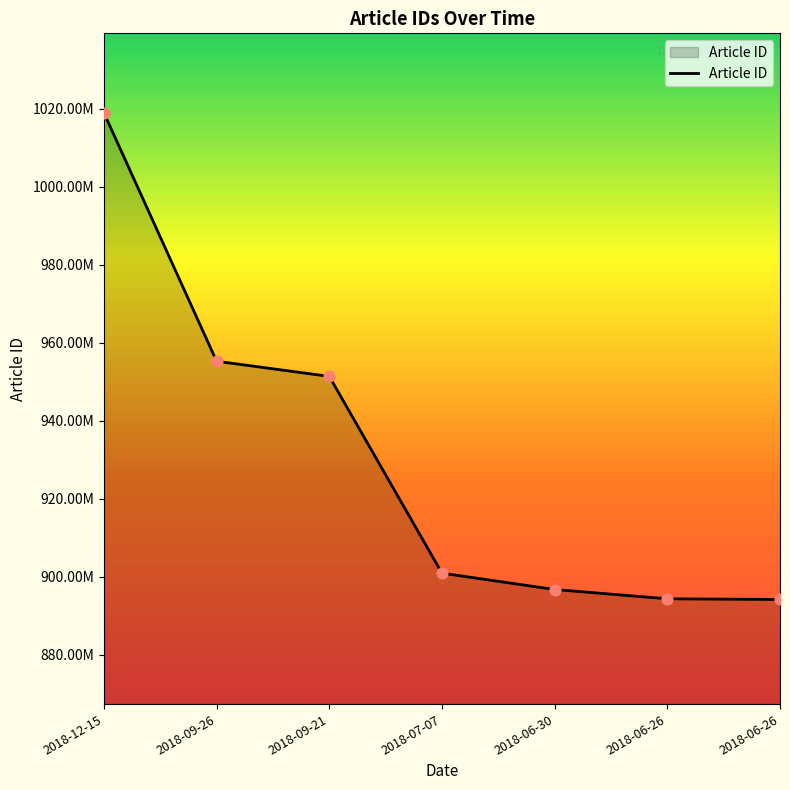

What is the change in value from 2018-12-15 to 2018-09-26?

-63695812